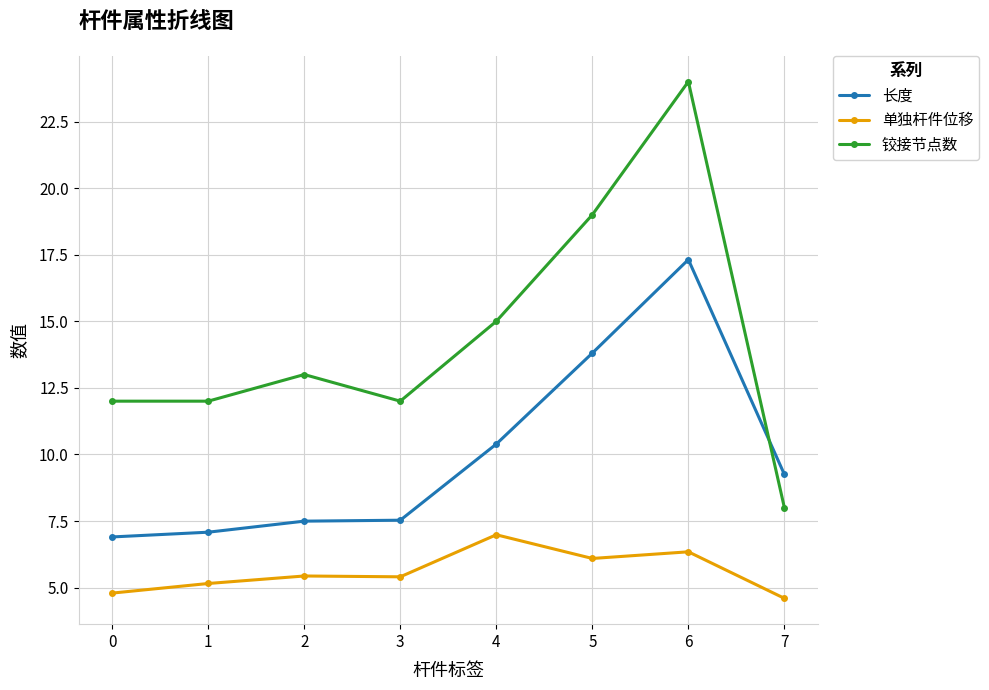

What is the difference between the maximum and minimum values in the 长度 series?

10.4